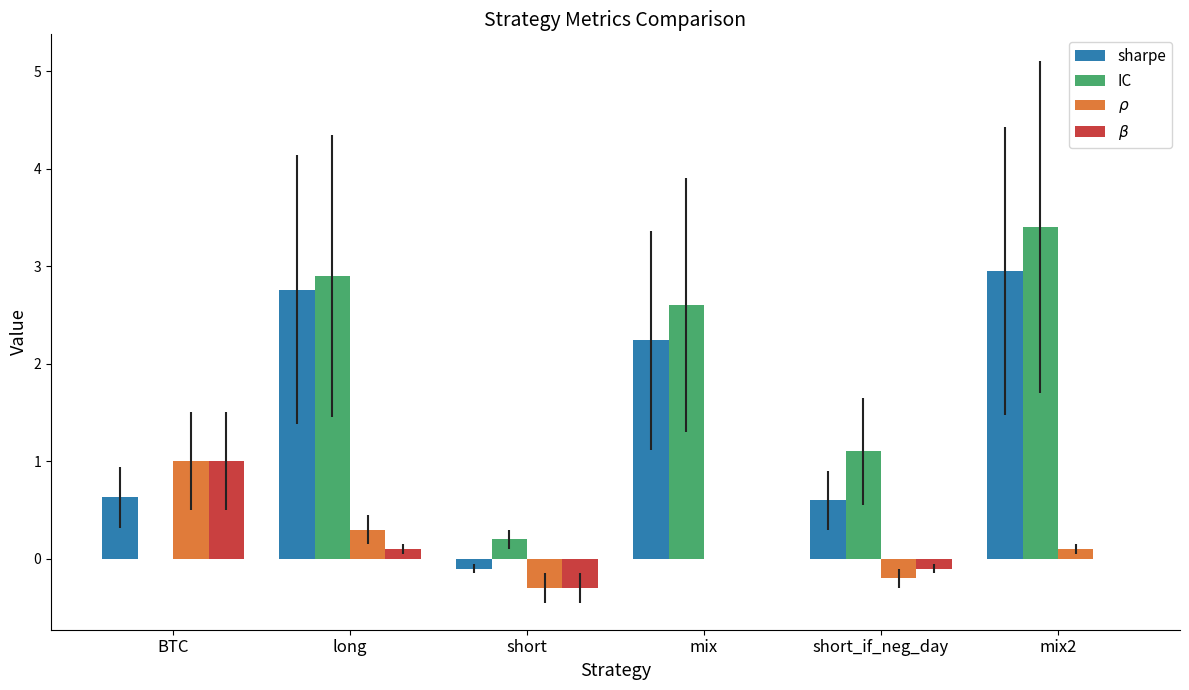

Reading left to right, extract all data points from this chart.

sharpe: BTC=0.6	long=2.8	short=-0.1	mix=2.2	short_if_neg_day=0.6	mix2=3.0
IC: BTC=0.0	long=2.9	short=0.2	mix=2.6	short_if_neg_day=1.1	mix2=3.4
$\rho$: BTC=1.0	long=0.3	short=-0.3	mix=0.0	short_if_neg_day=-0.2	mix2=0.1
$\beta$: BTC=1.0	long=0.1	short=-0.3	mix=0.0	short_if_neg_day=-0.1	mix2=0.0